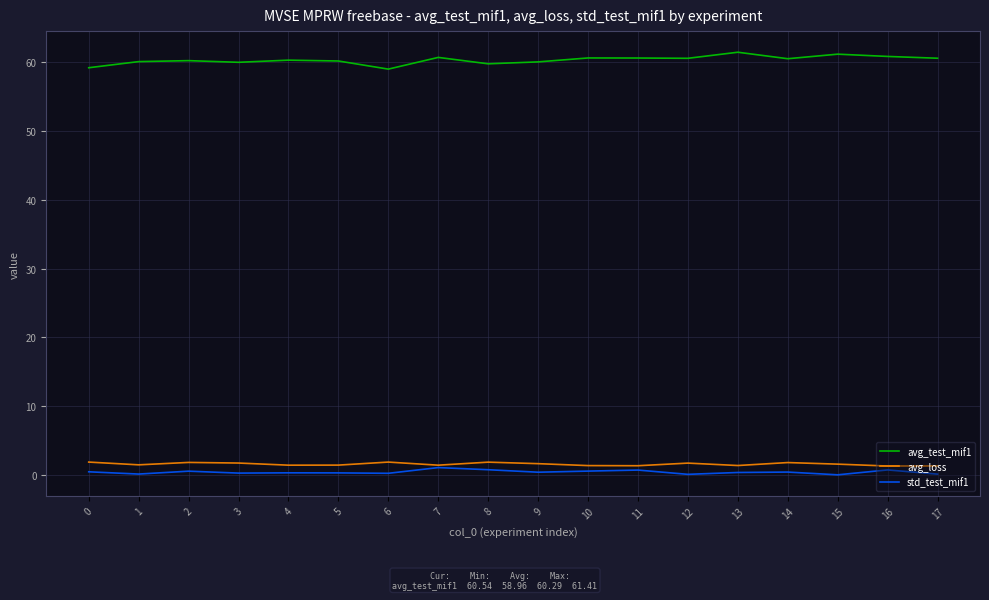

True or false: avg_loss and avg_test_mif1 intersect in this chart.

False